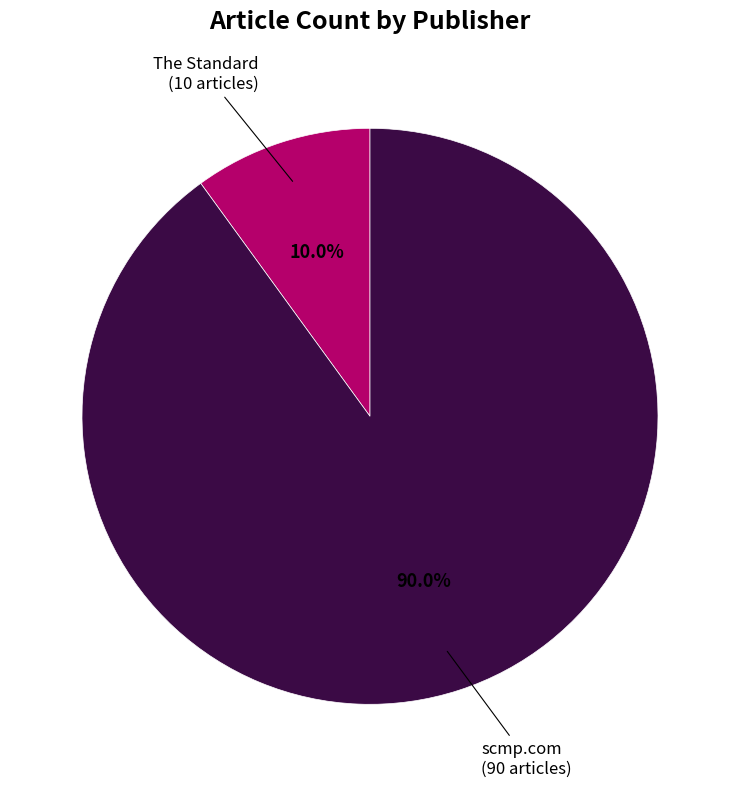

To the nearest percent, what is the difference between the The Standard and scmp.com slice percentages?

80%